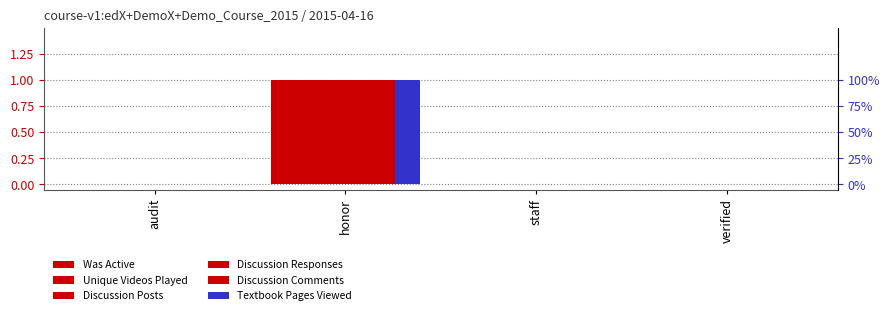

What is the total value across all series at honor?

6